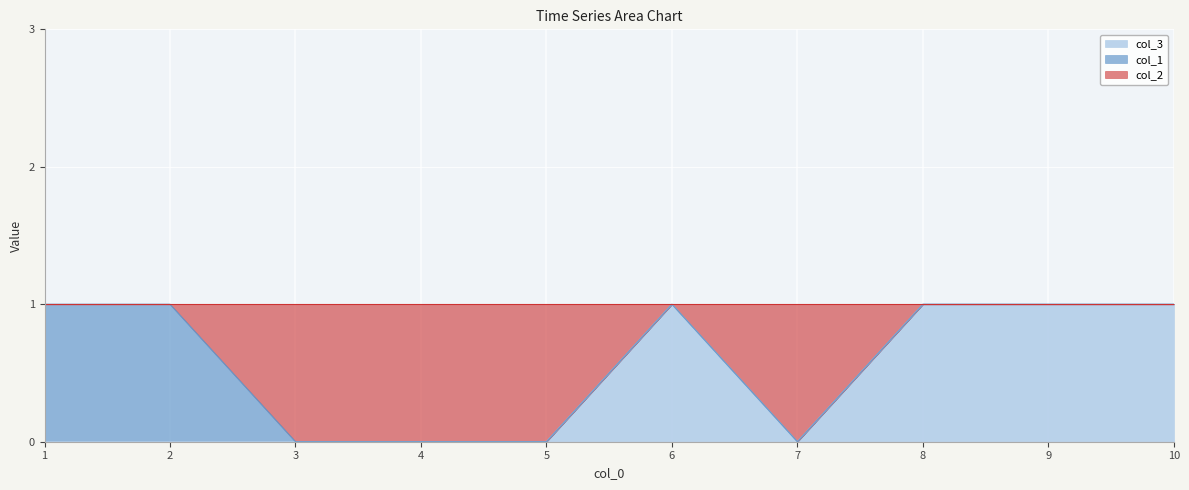

True or false: col_3 and col_2 intersect in this chart.

False